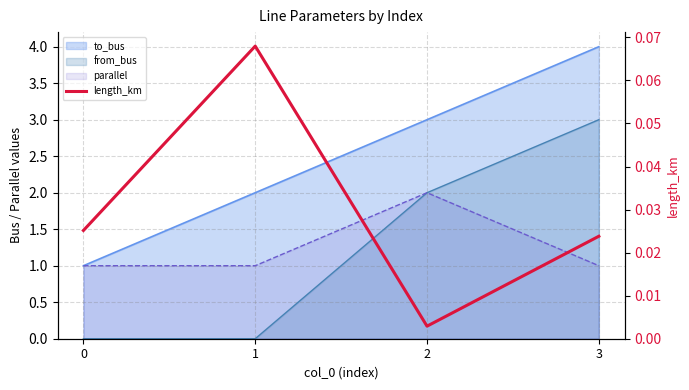

List the labels in order of value, smallest first.

2, 3, 0, 1